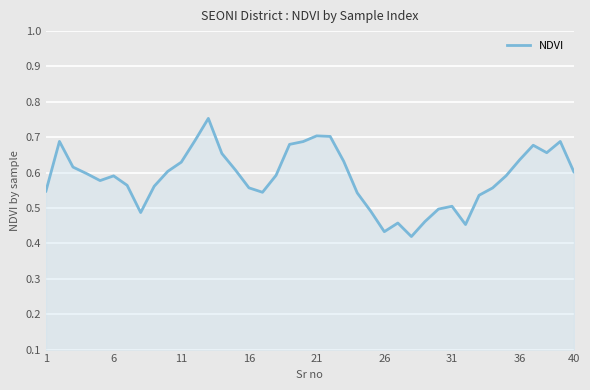

Reading right to left, transcribe all the data shown in this chart.

0.6	0.7	0.7	0.7	0.6	0.6	0.6	0.5	0.5	0.5	0.5	0.5	0.4	0.5	0.4	0.5	0.5	0.6	0.7	0.7	0.7	0.7	0.6	0.5	0.6	0.6	0.7	0.8	0.7	0.6	0.6	0.6	0.5	0.6	0.6	0.6	0.6	0.6	0.7	0.5